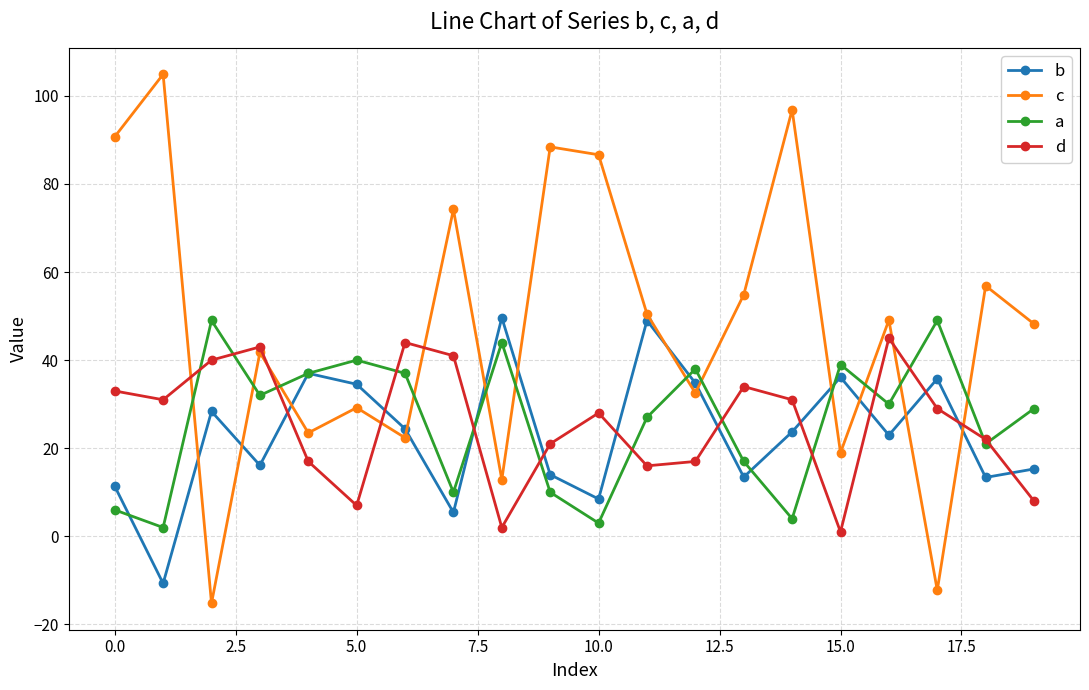

How many negative values does the b series have?

1